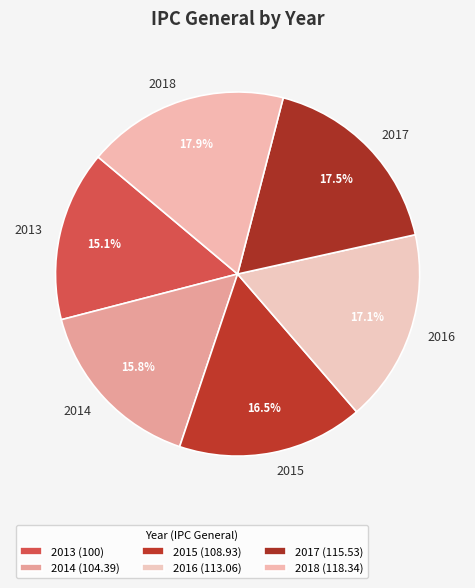

To the nearest percent, what percentage of the pie is 2014?

16%